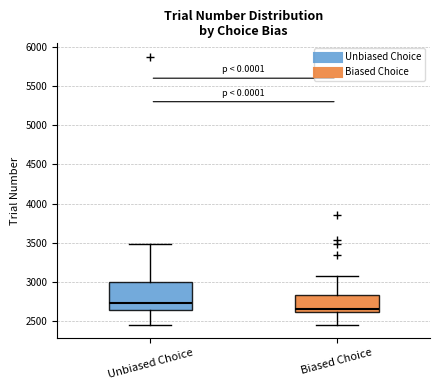

Which box has the highest median line?

Unbiased Choice